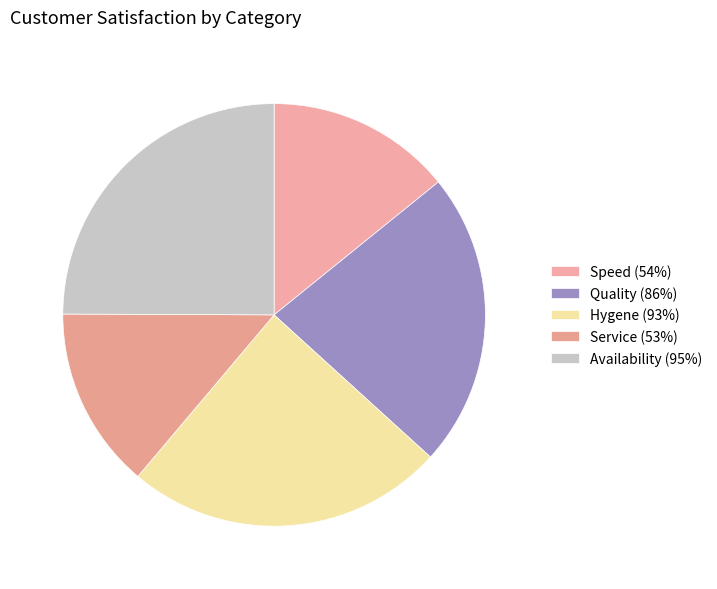

To the nearest percent, what is the average slice percentage?

20%